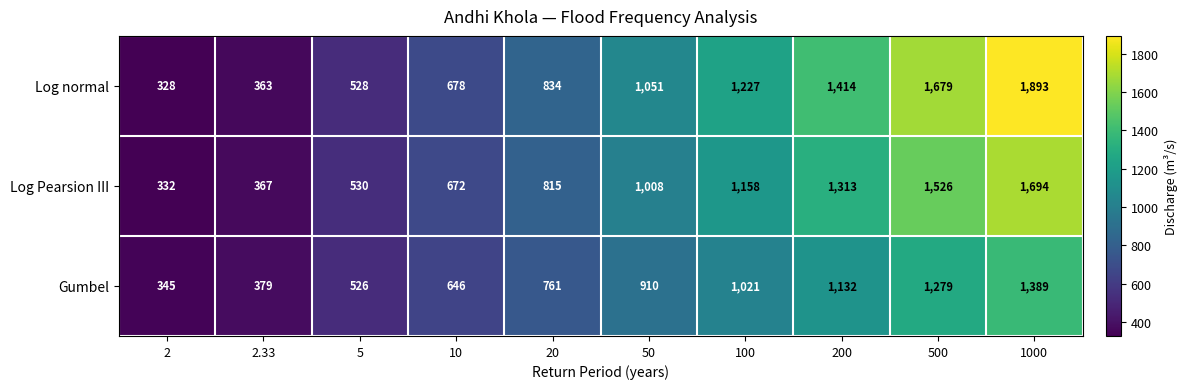

How many categories are shown in the chart?

10